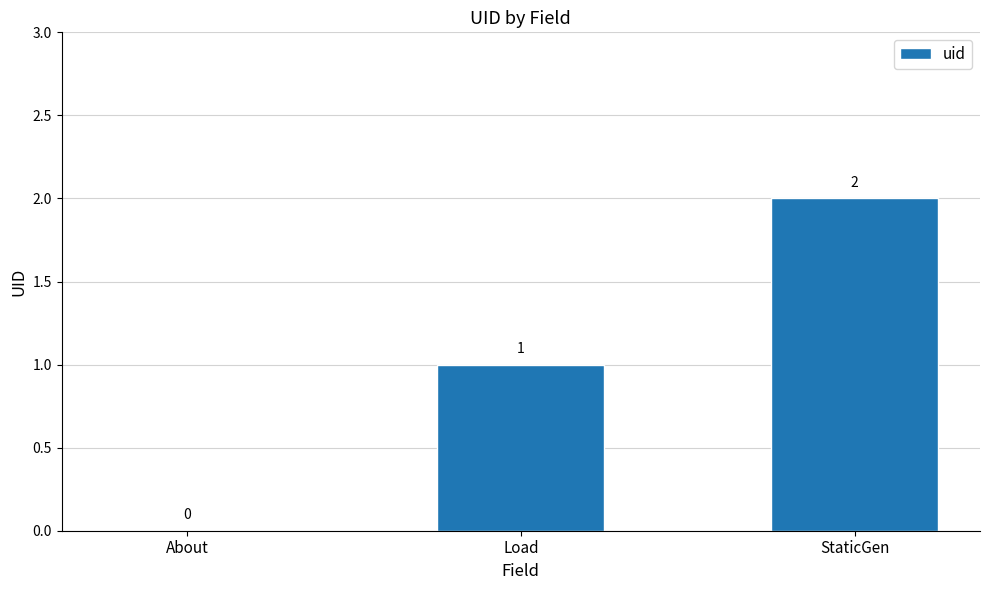

Which category has the highest value across all series?

StaticGen